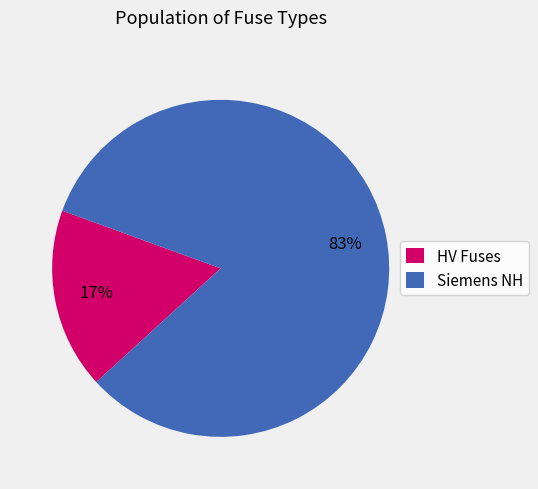

What is the smallest slice in the pie chart?

HV Fuses